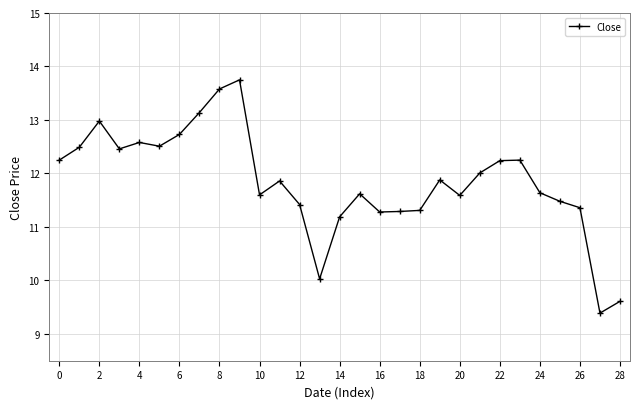

What is the maximum value shown in the chart?

13.8